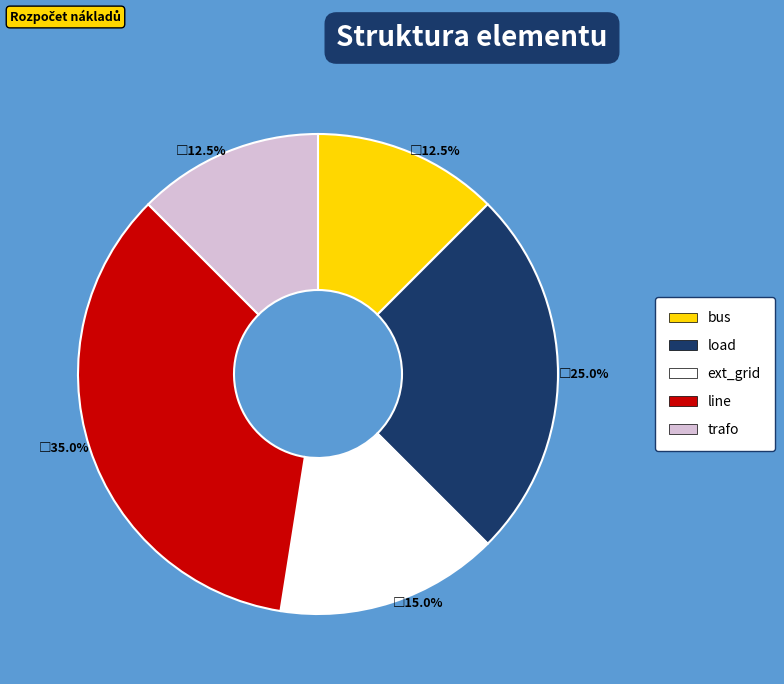

Is it true that line is 35% of the pie?

True